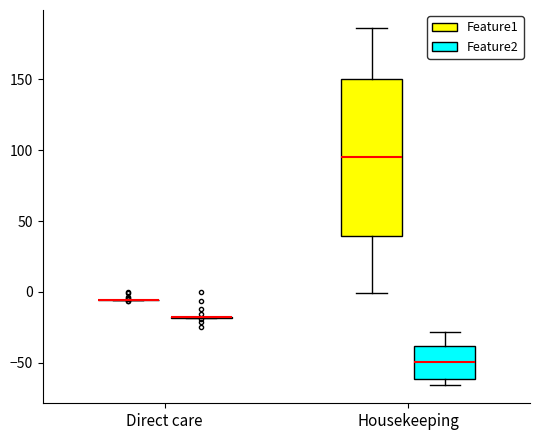

Reading left to right, transcribe this box plot: for each box, give where its median line is, the range the box spans, and where its two whiskers end, as read against the y-axis. The values are not printed on the chart, so give them approximately, as read against the axis.

Direct care (Feature1): box collapsed to a line at -5, whiskers -5 to -5
Direct care (Feature2): box collapsed to a line at -20, whiskers -20 to -15
Housekeeping (Feature1): median 95, box 40 to 150, whiskers 0 to 185
Housekeeping (Feature2): median -50, box -60 to -40, whiskers -65 to -30